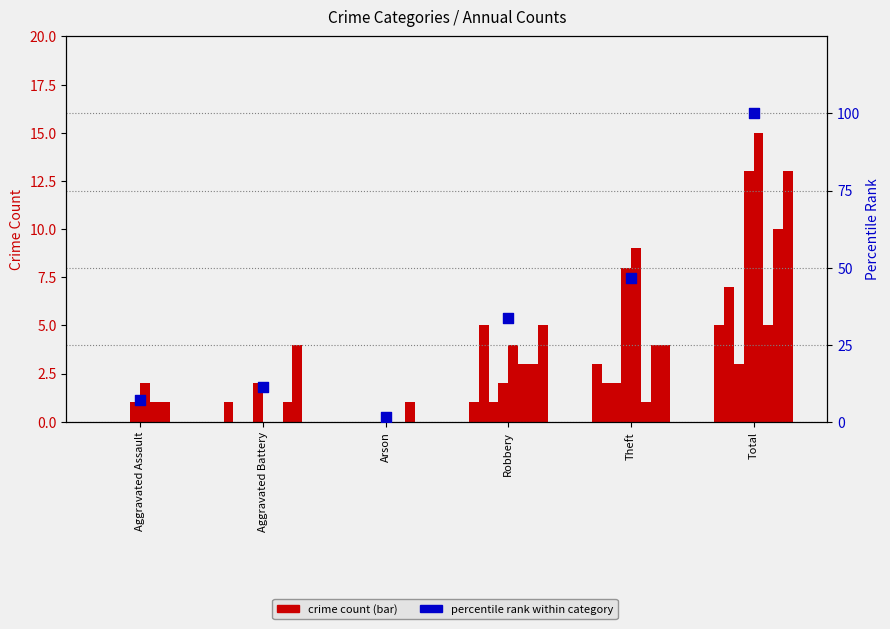

Which has a higher value, Aggravated Battery or Arson?

Aggravated Battery